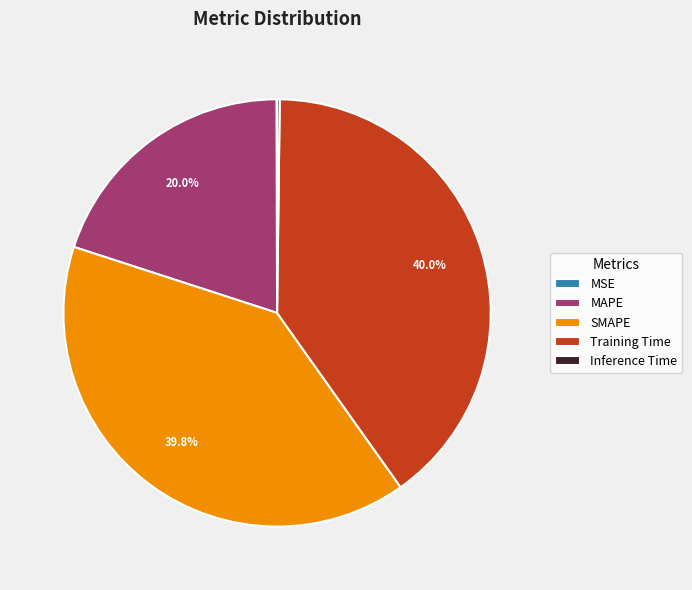

Combined, do MAPE and Training Time account for over 50%?

Yes